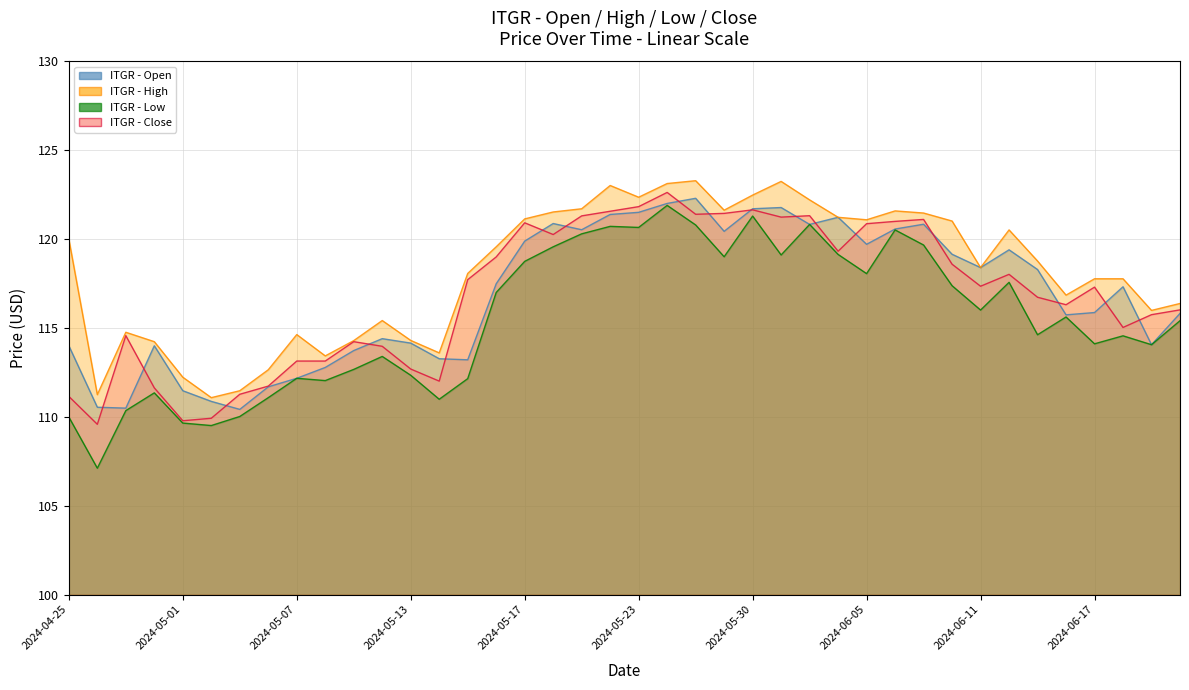

Reading left to right, transcribe all the data shown in this chart.

Open: 2024-04-25=114.0	2024-04-26=110.5	2024-04-29=110.5	2024-04-30=114.0	2024-05-01=111.5	2024-05-02=110.9	2024-05-03=110.4	2024-05-06=111.7	2024-05-07=112.2	2024-05-08=112.8	2024-05-09=113.7	2024-05-10=114.4	2024-05-13=114.2	2024-05-14=113.3	2024-05-15=113.2	2024-05-16=117.5	2024-05-17=119.9	2024-05-20=120.9	2024-05-21=120.5	2024-05-22=121.4	2024-05-23=121.5	2024-05-24=122.0	2024-05-28=122.3	2024-05-29=120.4	2024-05-30=121.7	2024-05-31=121.8	2024-06-03=120.8	2024-06-04=121.2	2024-06-05=119.7	2024-06-06=120.6	2024-06-07=120.8	2024-06-10=119.2	2024-06-11=118.4	2024-06-12=119.4	2024-06-13=118.3	2024-06-14=115.7	2024-06-17=115.9	2024-06-18=117.3	2024-06-20=114.1	2024-06-21=115.8
Low: 2024-04-25=110.0	2024-04-26=107.1	2024-04-29=110.3	2024-04-30=111.3	2024-05-01=109.7	2024-05-02=109.5	2024-05-03=110.0	2024-05-06=111.1	2024-05-07=112.2	2024-05-08=112.0	2024-05-09=112.7	2024-05-10=113.4	2024-05-13=112.3	2024-05-14=111.0	2024-05-15=112.2	2024-05-16=117.0	2024-05-17=118.8	2024-05-20=119.6	2024-05-21=120.3	2024-05-22=120.7	2024-05-23=120.7	2024-05-24=121.9	2024-05-28=120.8	2024-05-29=119.0	2024-05-30=121.3	2024-05-31=119.1	2024-06-03=120.8	2024-06-04=119.1	2024-06-05=118.1	2024-06-06=120.5	2024-06-07=119.7	2024-06-10=117.4	2024-06-11=116.0	2024-06-12=117.6	2024-06-13=114.6	2024-06-14=115.6	2024-06-17=114.1	2024-06-18=114.6	2024-06-20=114.1	2024-06-21=115.4
High: 2024-04-25=120.0	2024-04-26=111.2	2024-04-29=114.8	2024-04-30=114.2	2024-05-01=112.2	2024-05-02=111.1	2024-05-03=111.5	2024-05-06=112.7	2024-05-07=114.6	2024-05-08=113.4	2024-05-09=114.3	2024-05-10=115.4	2024-05-13=114.3	2024-05-14=113.6	2024-05-15=118.1	2024-05-16=119.6	2024-05-17=121.1	2024-05-20=121.5	2024-05-21=121.7	2024-05-22=123.0	2024-05-23=122.4	2024-05-24=123.1	2024-05-28=123.3	2024-05-29=121.6	2024-05-30=122.5	2024-05-31=123.2	2024-06-03=122.2	2024-06-04=121.2	2024-06-05=121.1	2024-06-06=121.6	2024-06-07=121.5	2024-06-10=121.0	2024-06-11=118.4	2024-06-12=120.5	2024-06-13=118.8	2024-06-14=116.8	2024-06-17=117.8	2024-06-18=117.8	2024-06-20=116.0	2024-06-21=116.4
Close: 2024-04-25=111.2	2024-04-26=109.6	2024-04-29=114.6	2024-04-30=111.6	2024-05-01=109.8	2024-05-02=109.9	2024-05-03=111.3	2024-05-06=111.7	2024-05-07=113.1	2024-05-08=113.1	2024-05-09=114.2	2024-05-10=114.0	2024-05-13=112.7	2024-05-14=112.0	2024-05-15=117.7	2024-05-16=119.0	2024-05-17=120.9	2024-05-20=120.3	2024-05-21=121.3	2024-05-22=121.6	2024-05-23=121.8	2024-05-24=122.6	2024-05-28=121.4	2024-05-29=121.4	2024-05-30=121.7	2024-05-31=121.2	2024-06-03=121.3	2024-06-04=119.3	2024-06-05=120.9	2024-06-06=121.0	2024-06-07=121.1	2024-06-10=118.6	2024-06-11=117.3	2024-06-12=118.0	2024-06-13=116.7	2024-06-14=116.3	2024-06-17=117.3	2024-06-18=115.0	2024-06-20=115.8	2024-06-21=116.0